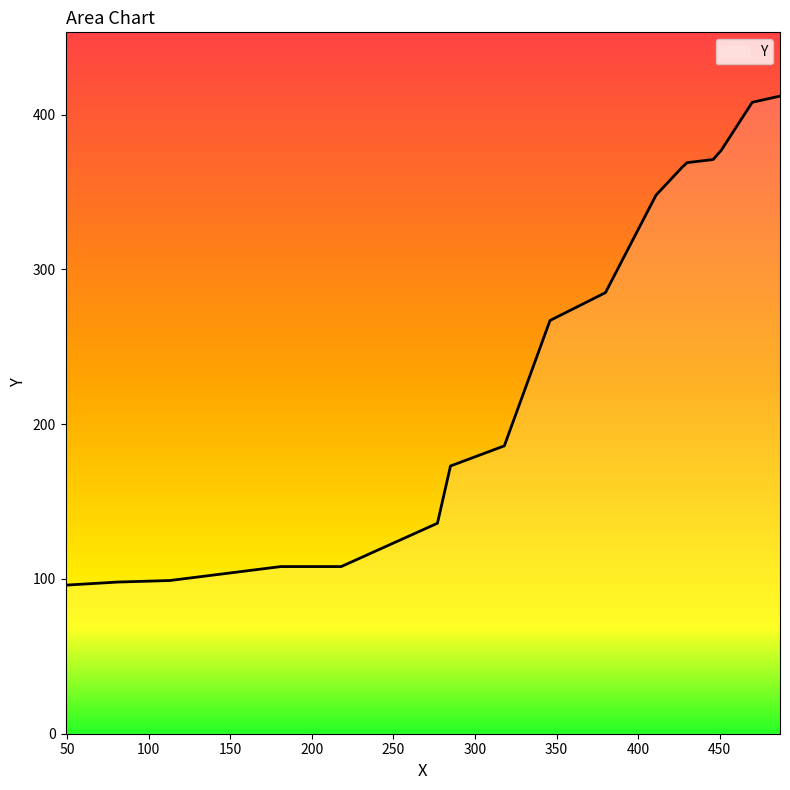

What is the difference between the maximum and minimum values?

316